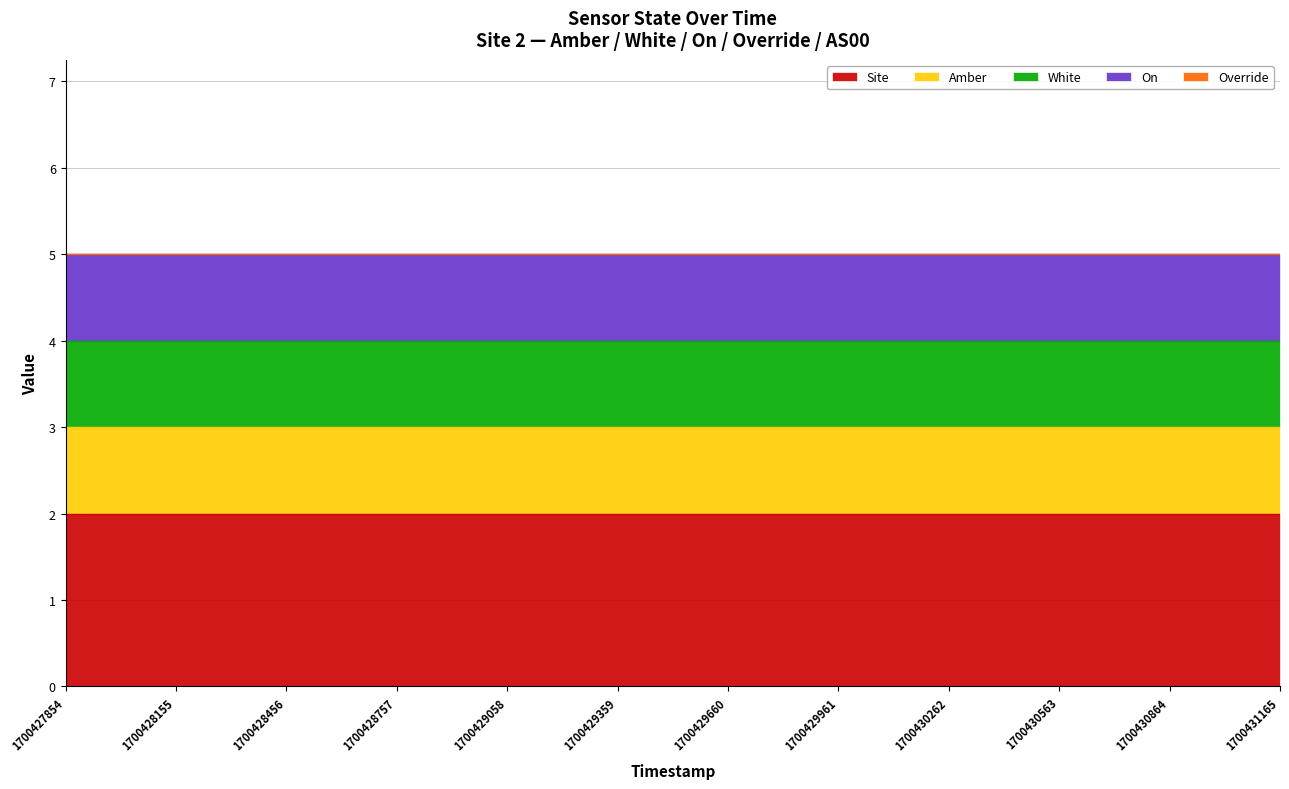

What is the value of the Site point at the 10th from the left?

2